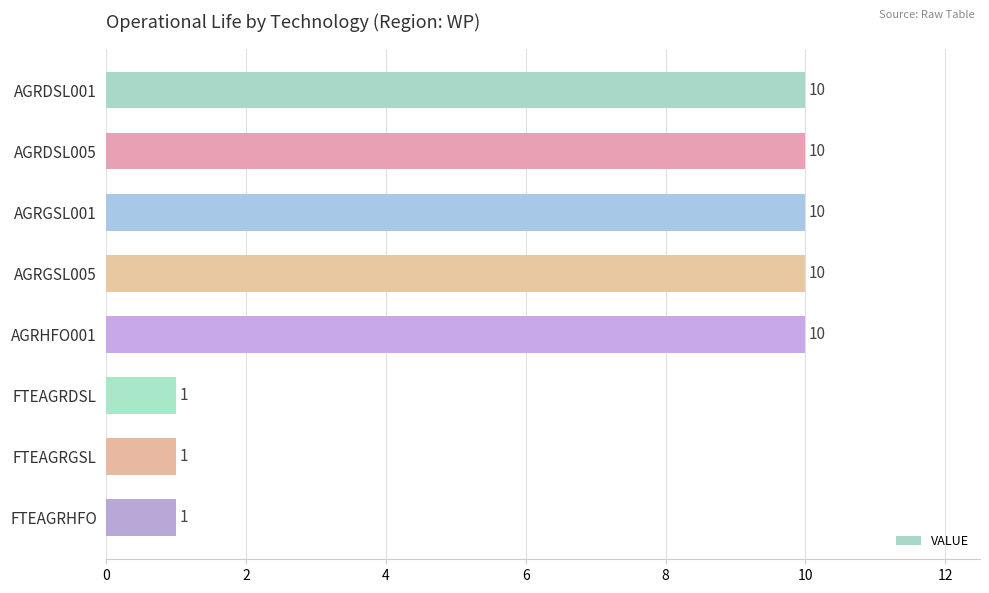

Approximately how many times larger is the value at AGRHFO001 compared to FTEAGRGSL?

10.0